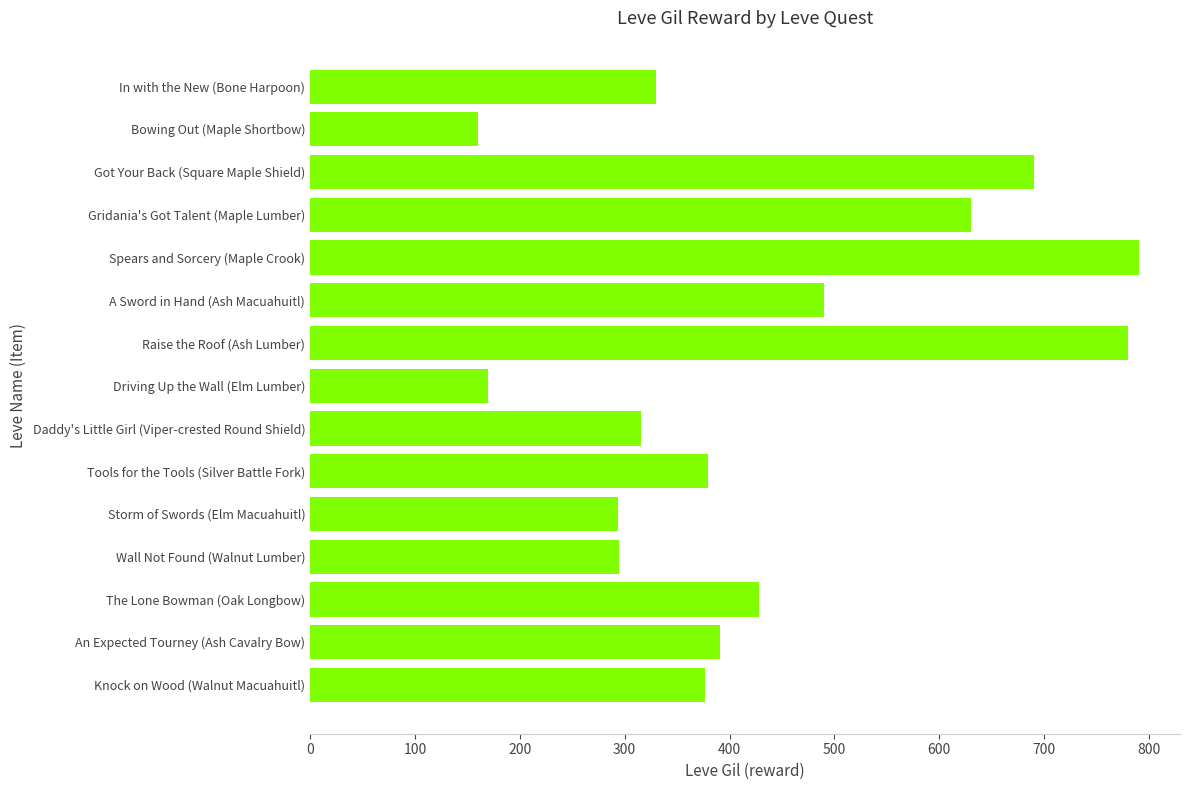

Between Wall Not Found (Walnut Lumber) and A Sword in Hand (Ash Macuahuitl), which is larger?

A Sword in Hand (Ash Macuahuitl)